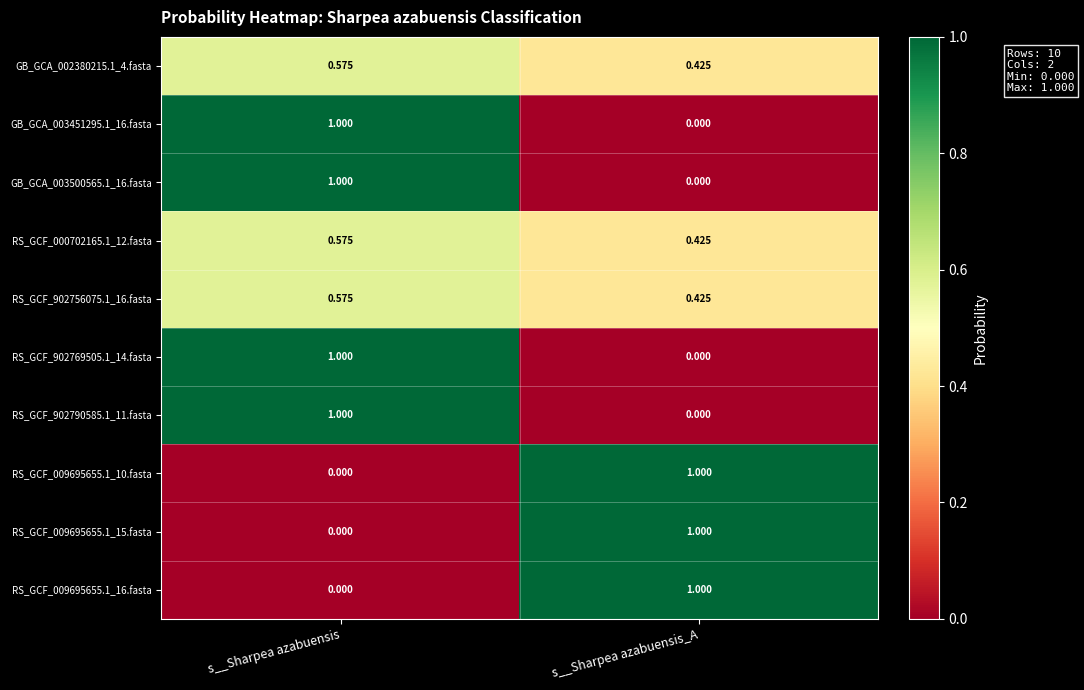

At which label does GB_GCA_003500565.1_16.fasta reach its minimum?

s__Sharpea azabuensis_A